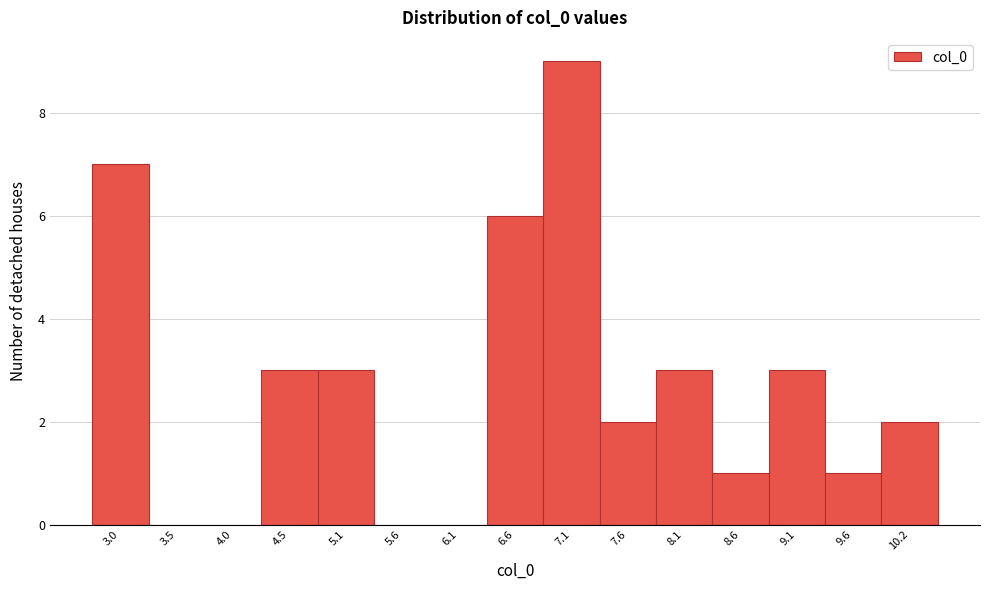

How tall is the bar that spans 9.4 to 9.9 on the x-axis? Neither the bar edges nor the heights are printed on the chart, so give them approximately, as read against the axes.

1